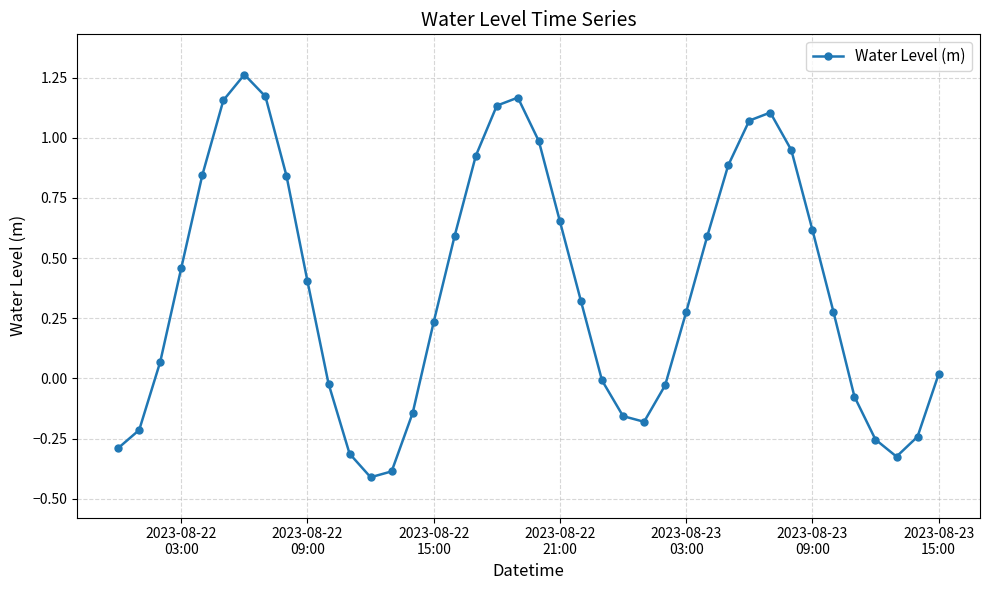

What is the minimum value shown in the chart?

-0.4